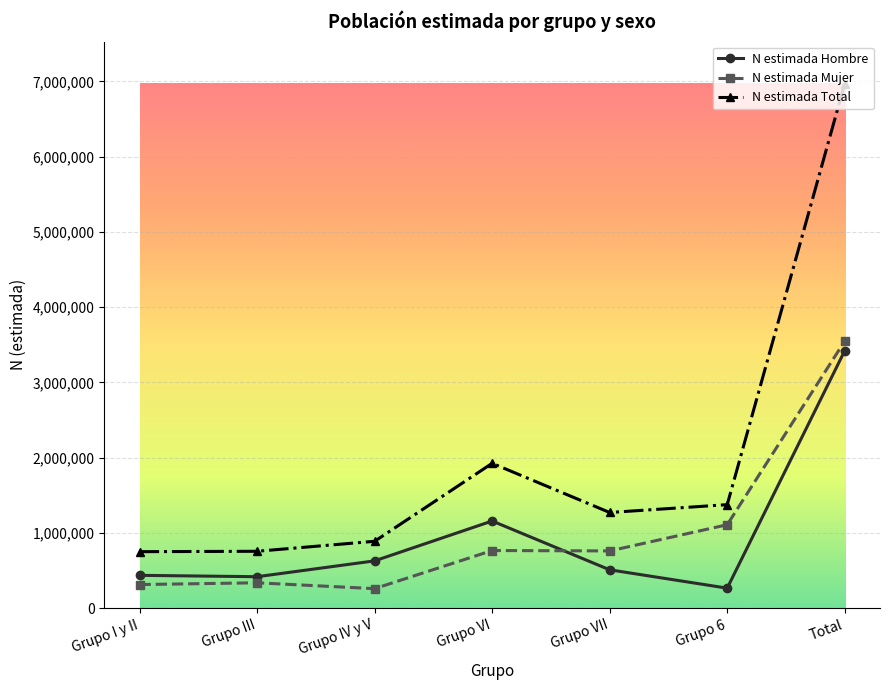

Is it true that N estimada Mujer equals 1899735 at Grupo 6?

False